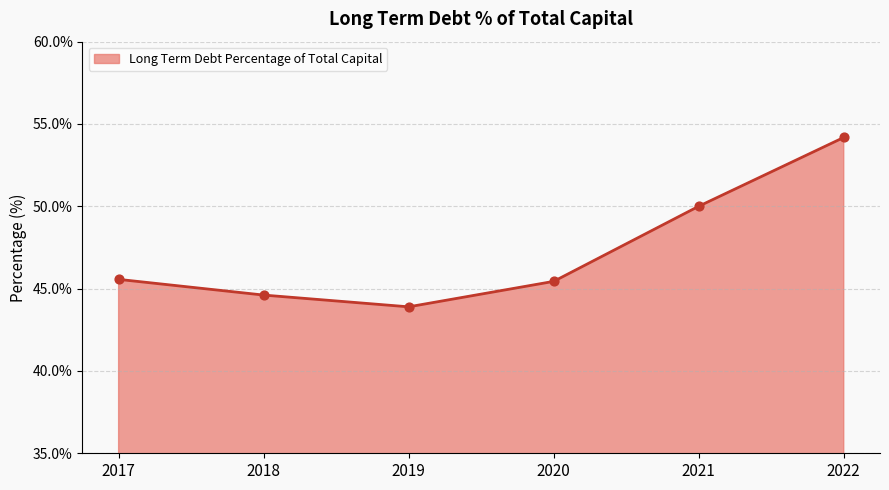

What is the change in value from 2018 to 2020?

+0.8